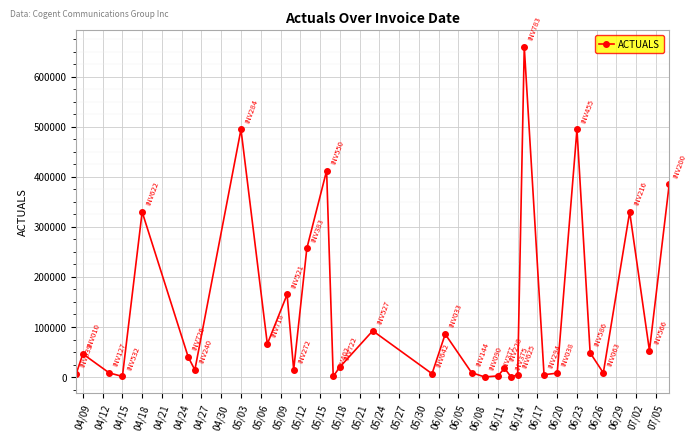

What is the maximum value shown in the chart?

660000.0